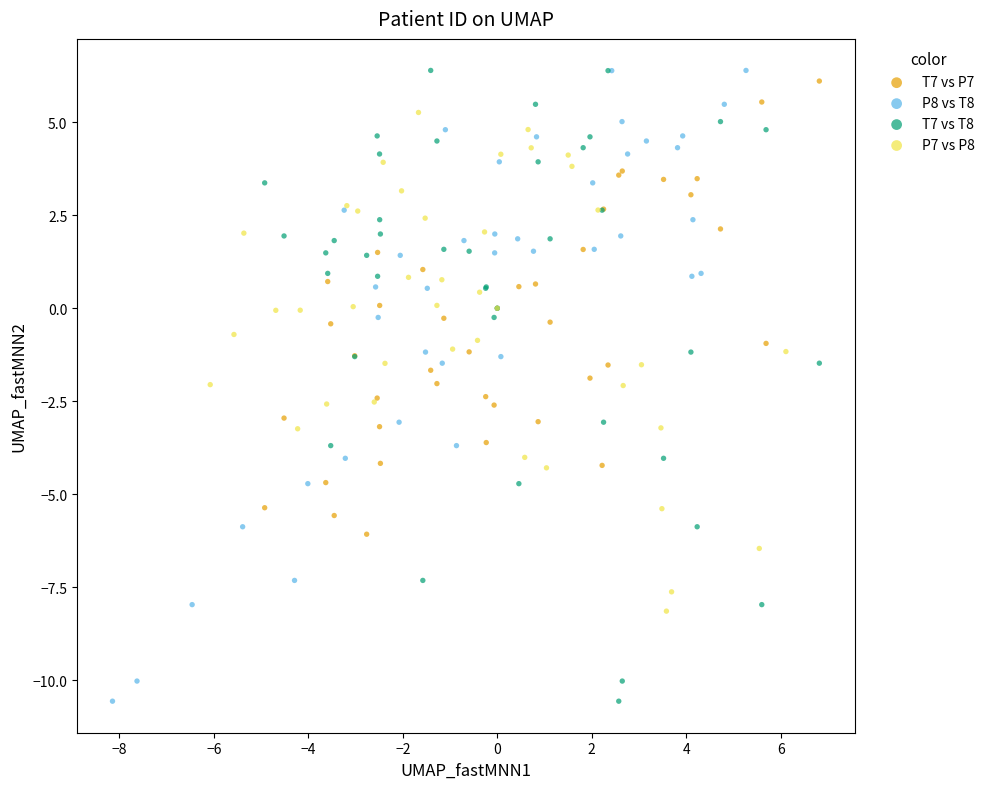

What are all the series names shown in the legend?

T7 vs P7, P8 vs T8, T7 vs T8, P7 vs P8